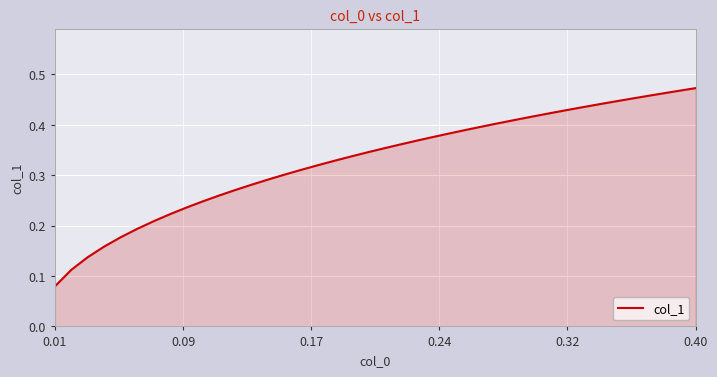

True or false: there are more than 1 points higher than both neighbors.

False